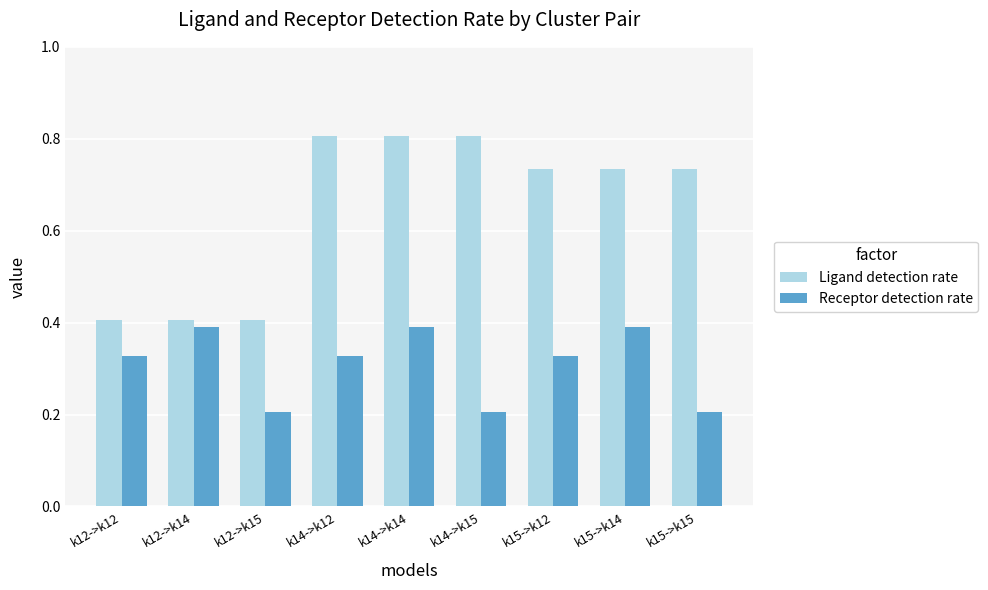

Does the chart contain stacked bars?

No